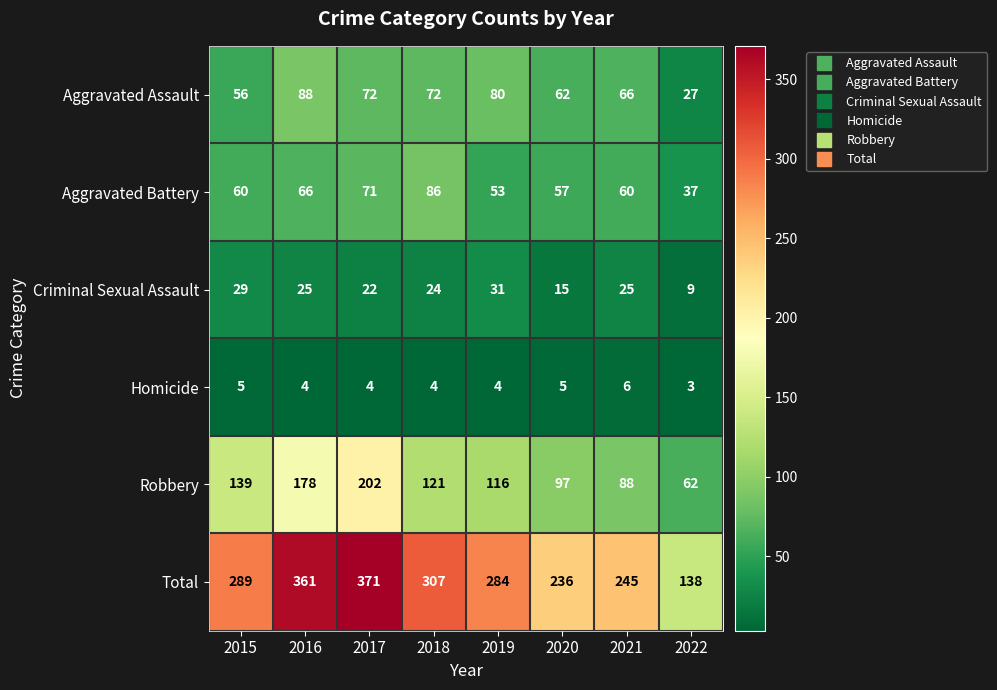

Is it true that Aggravated Battery equals 86 at 2018?

True